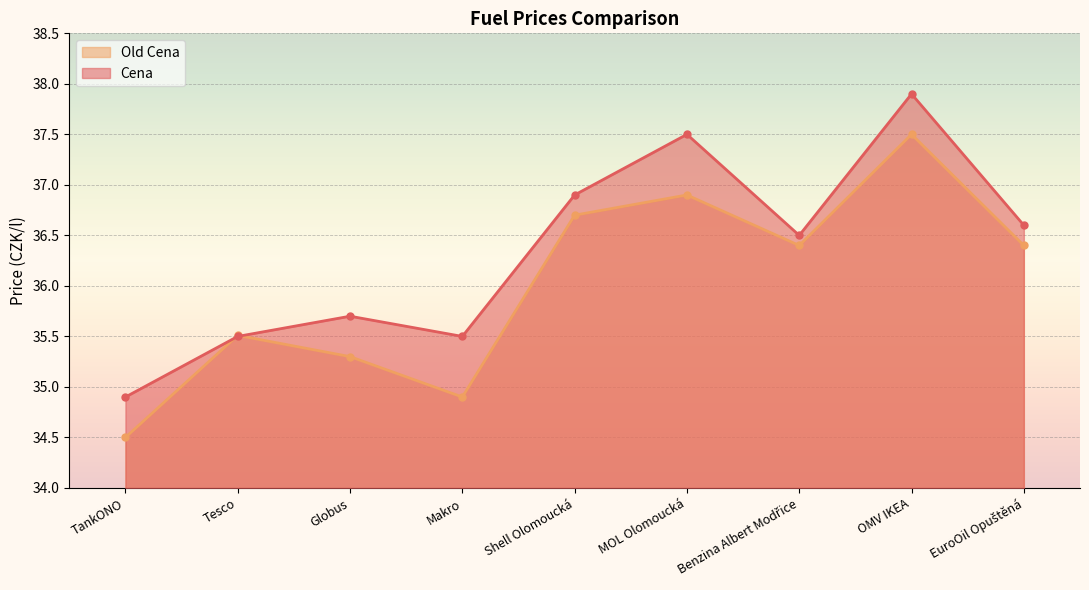

In Cena, how many points are lower than both neighbors (excluding endpoints)?

2